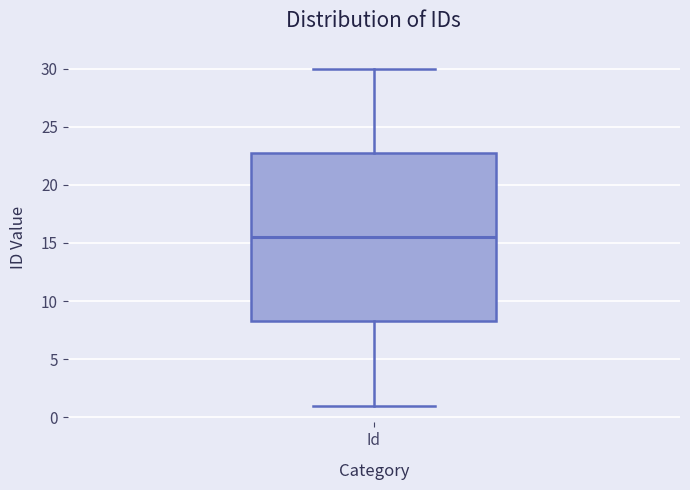

Transcribe this box plot: give where the median line is, the range the box spans, and where the two whiskers end, as read against the y-axis. The values are not printed on the chart, so give them approximately, as read against the axis.

median 15.5, box 8.5 to 23.0, whiskers 1.0 to 30.0